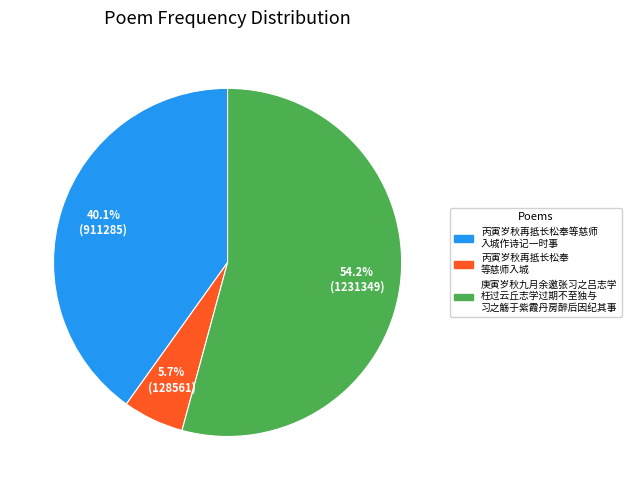

Is there a majority slice in this chart?

Yes